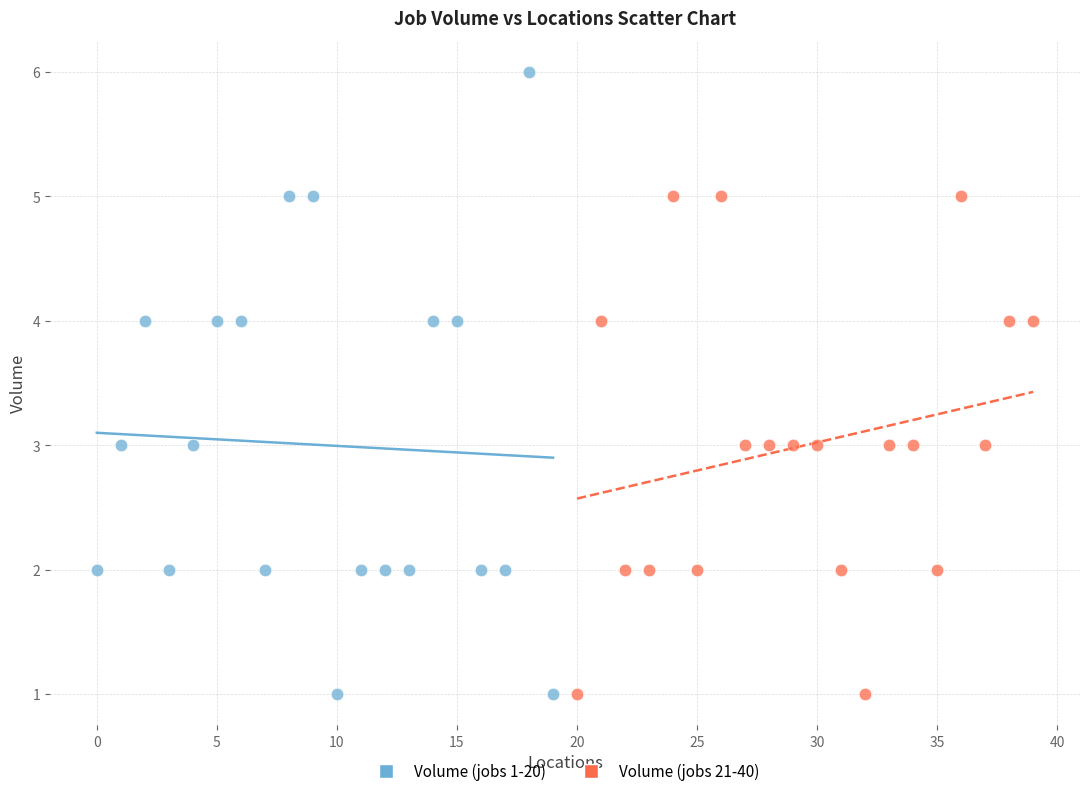

Which series reaches the maximum Y coordinate?

Volume (jobs 1-20)